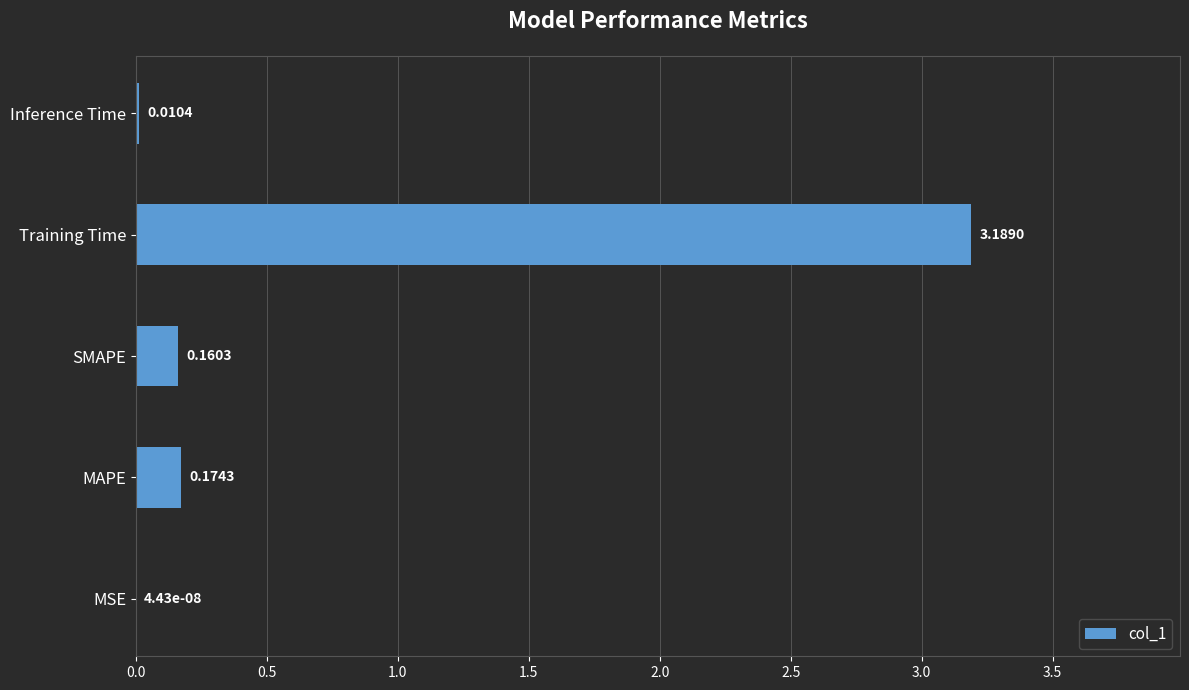

At which label is the value closest to 1?

MAPE